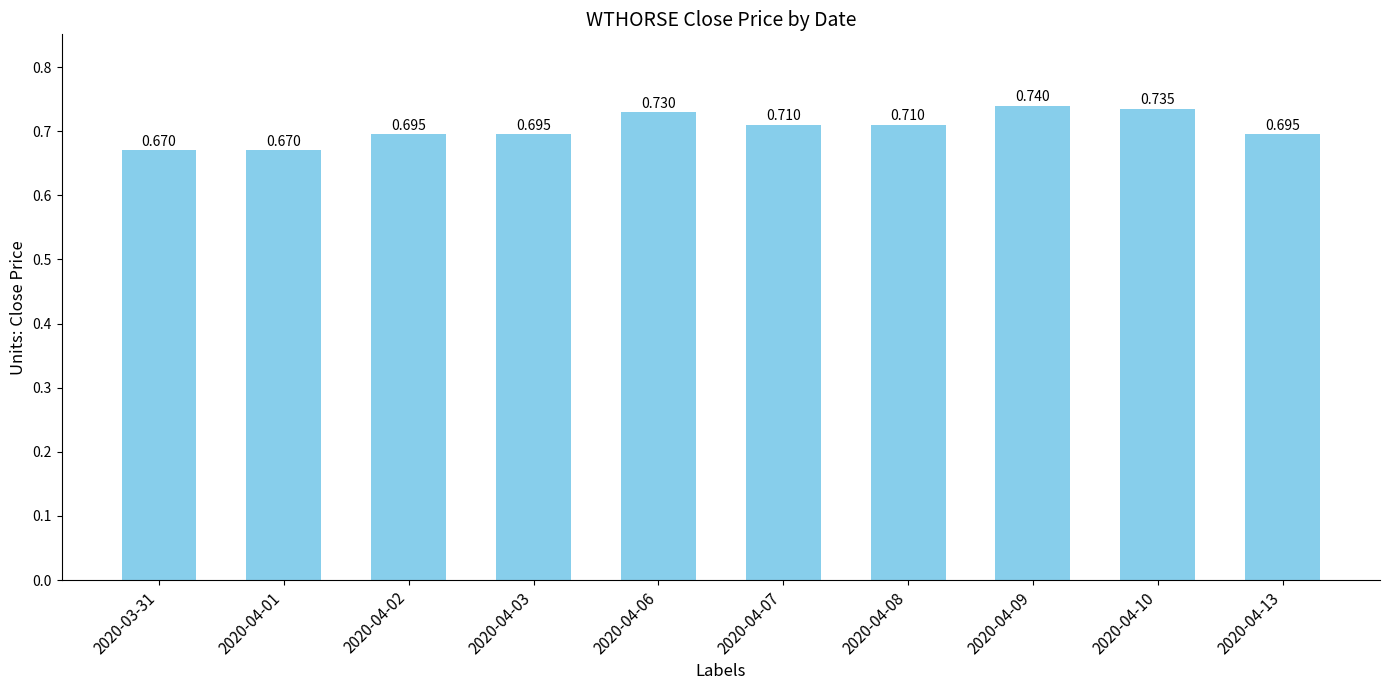

What is the sum of all values?

7.0